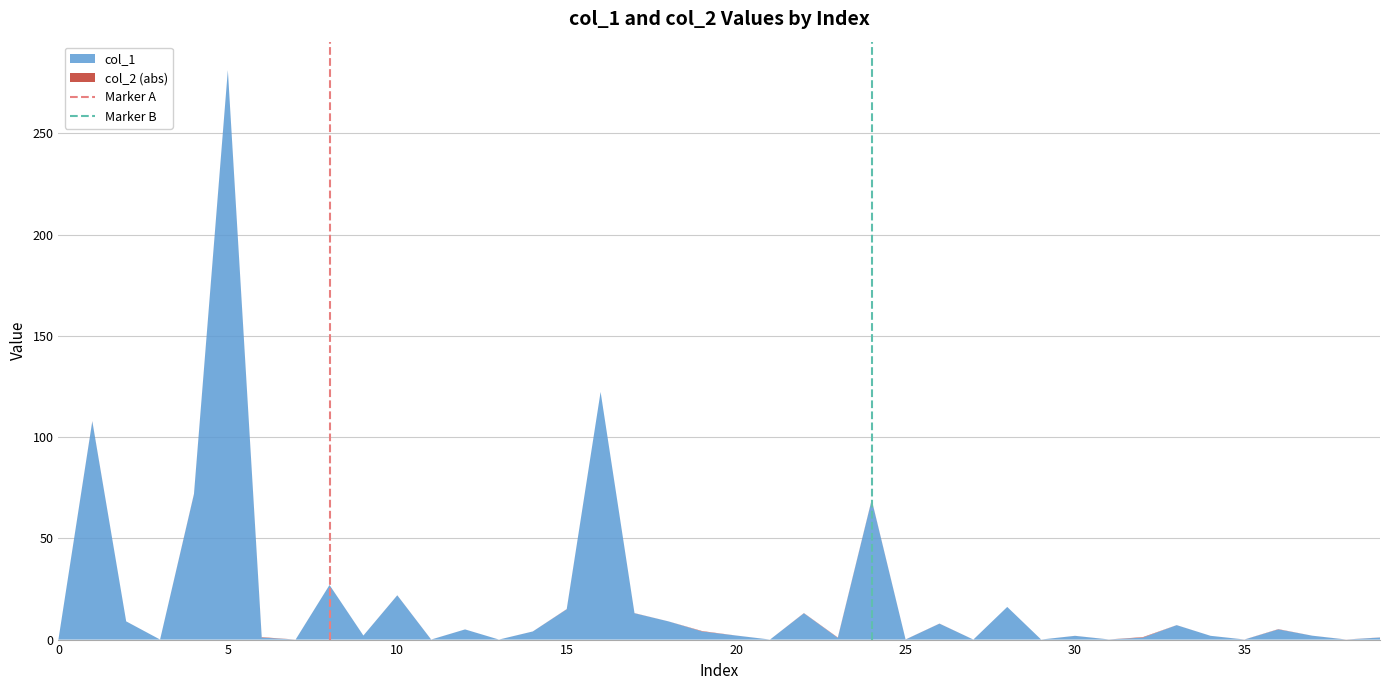

What is the maximum value for col_1?

281.2